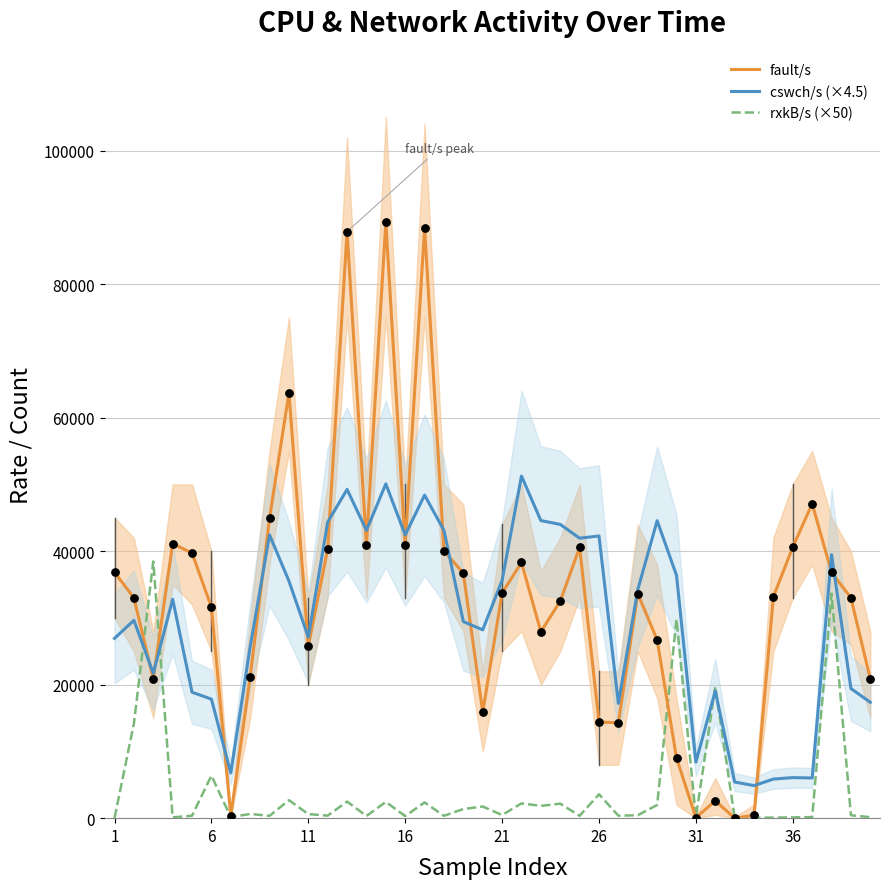

Which series reaches the maximum Y coordinate?

fault/s